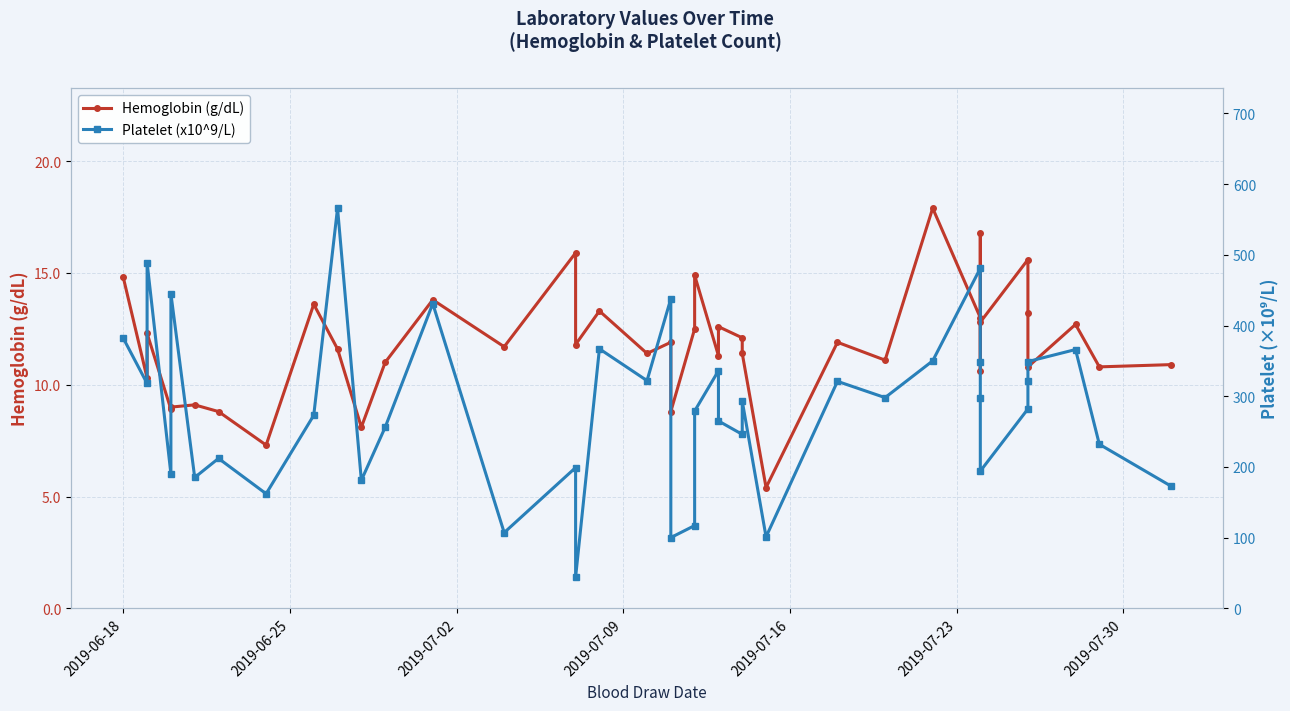

True or false: Hemoglobin (g/dL) and Platelet (x10^9/L) cross at least once.

False